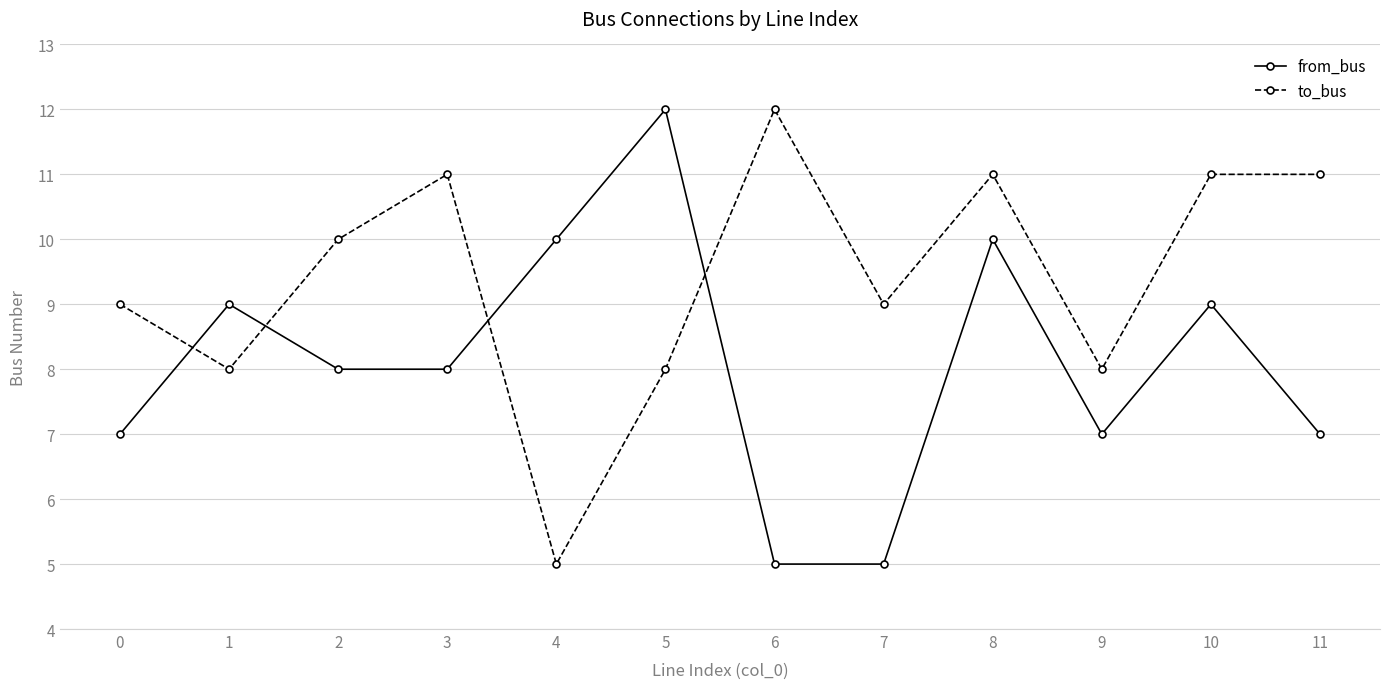

How many data points does each series have?

12